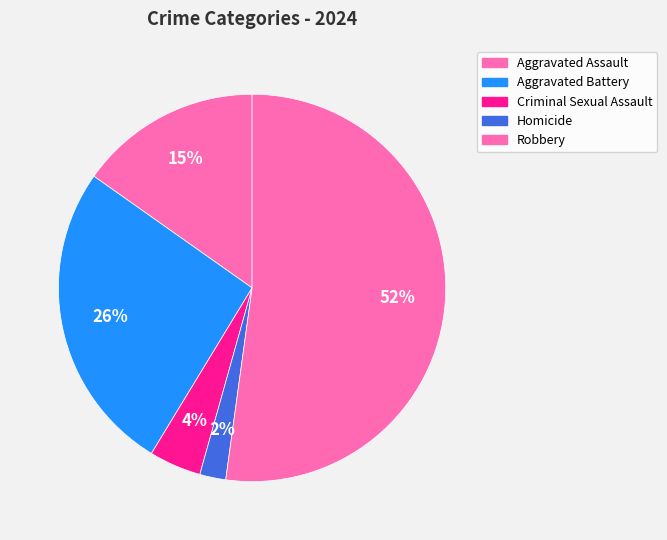

Combined, do Homicide and Aggravated Assault account for over 50%?

No